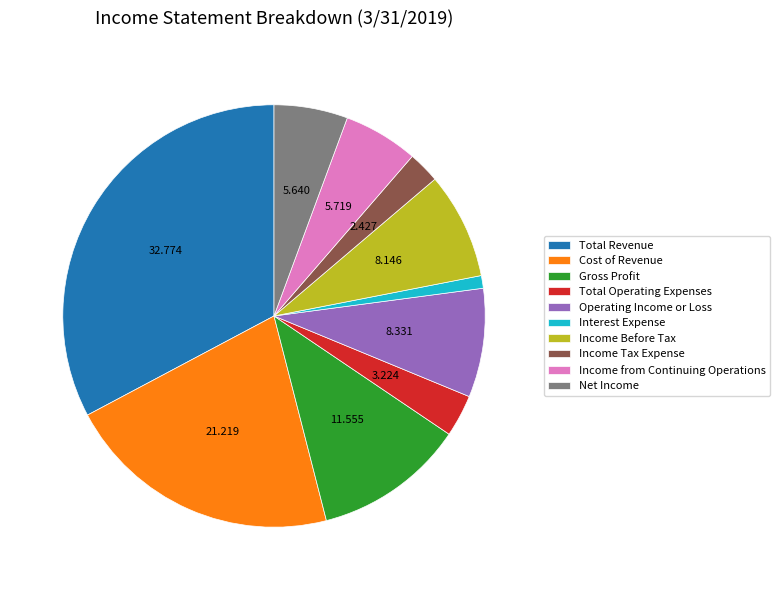

Which category has the smallest portion of the pie?

Interest Expense